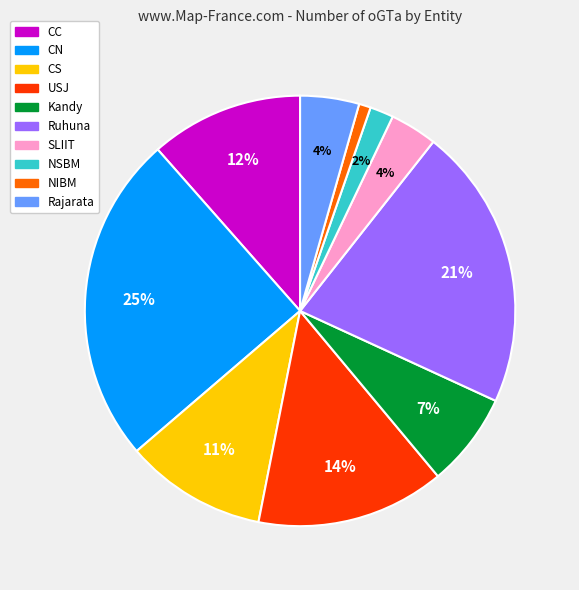

Combined, do CC and USJ account for over 50%?

No